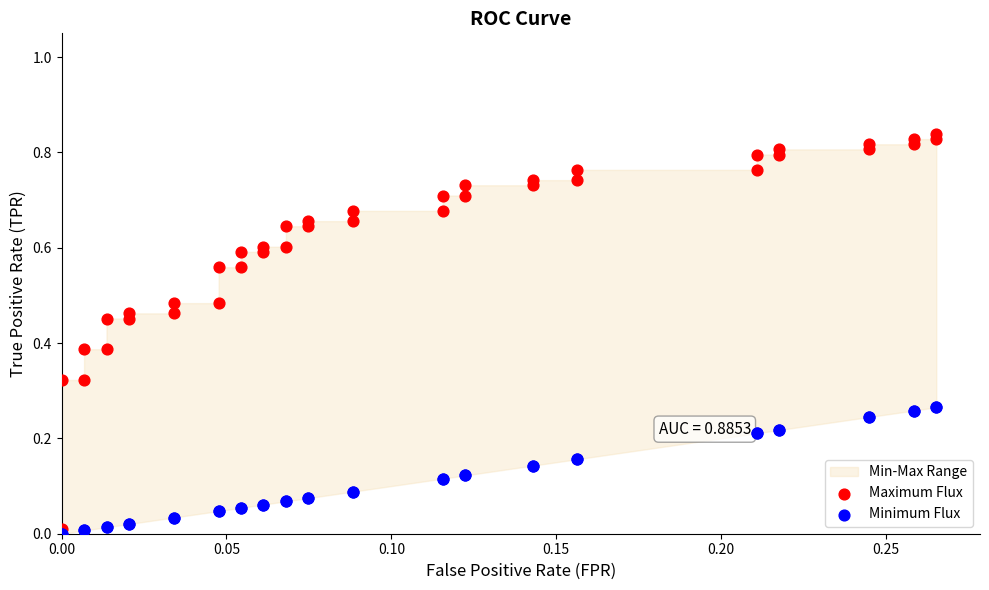

Which series reaches the minimum Y coordinate?

Minimum Flux